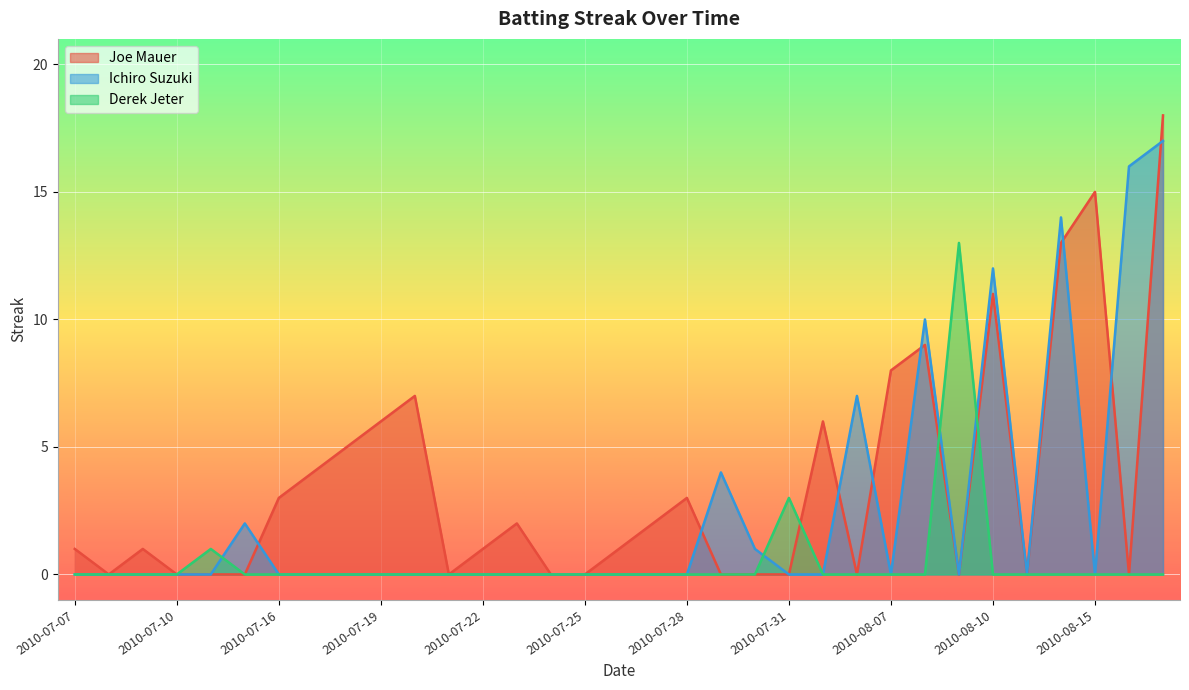

Which series has the widest spread of values?

Joe Mauer